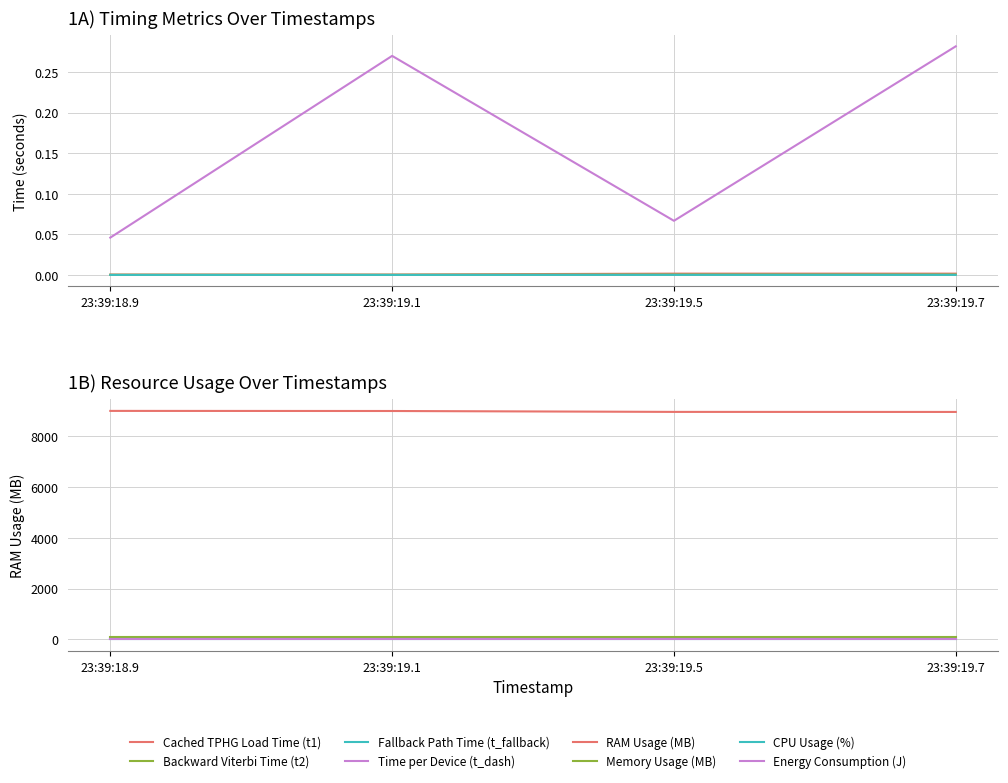

What is the label of the 1st point from the left?

23:39:18.9